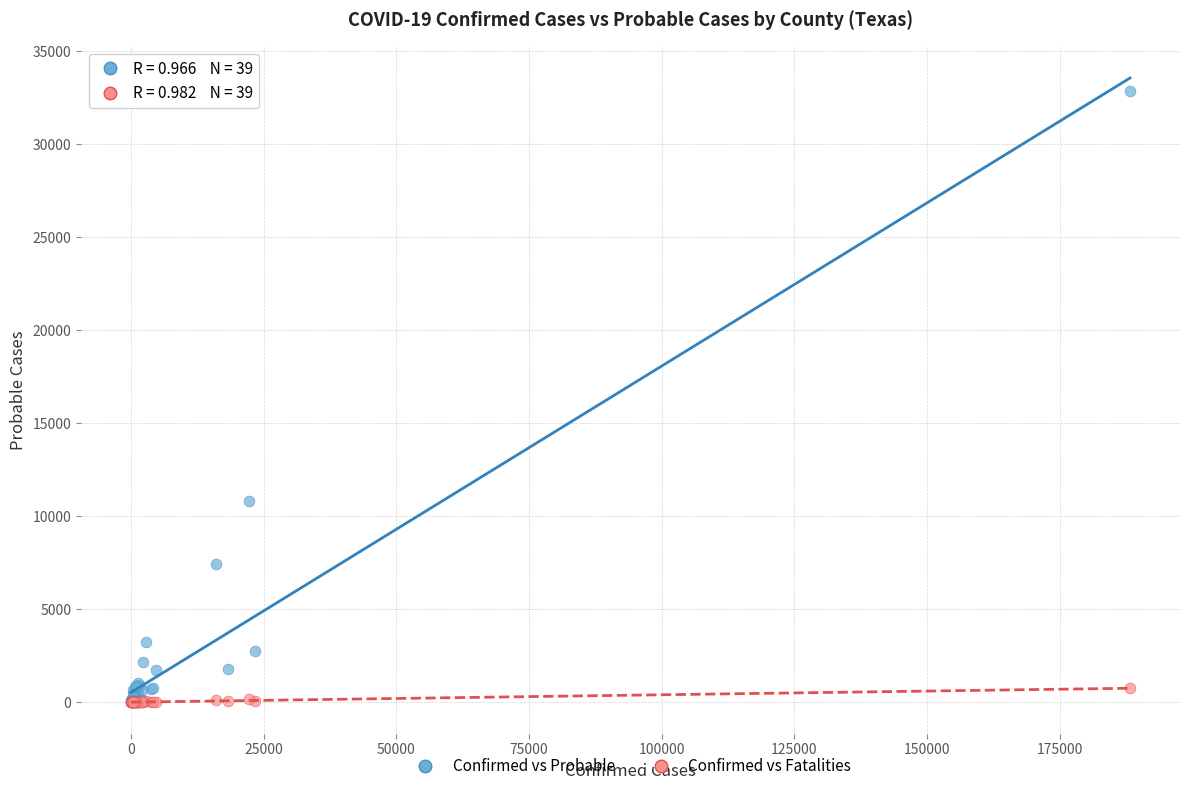

Across all series, what Y value is closest to 16432?

10819